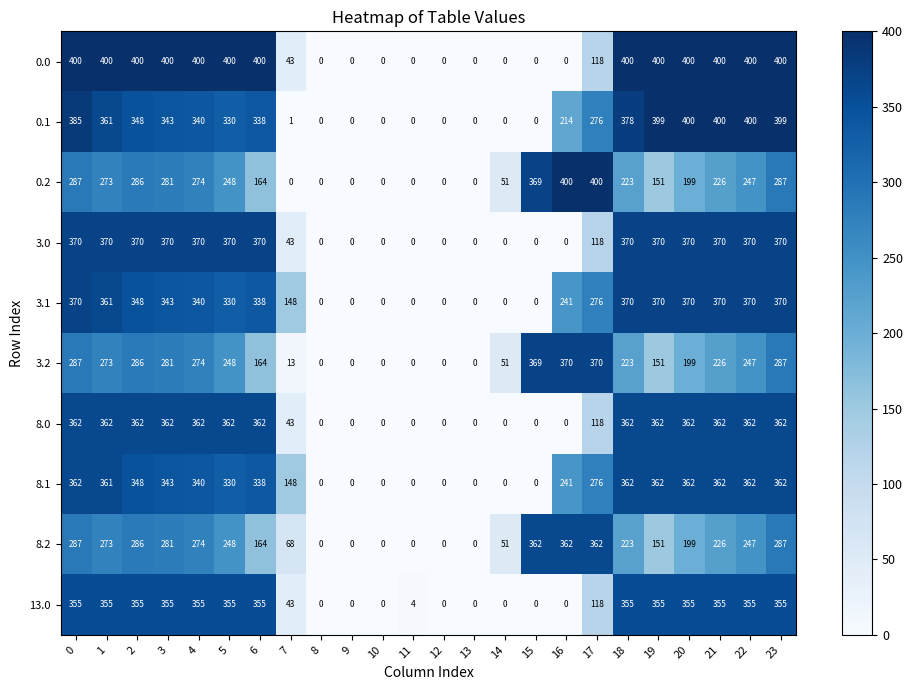

What is the difference between the highest and lowest values at 11?

4